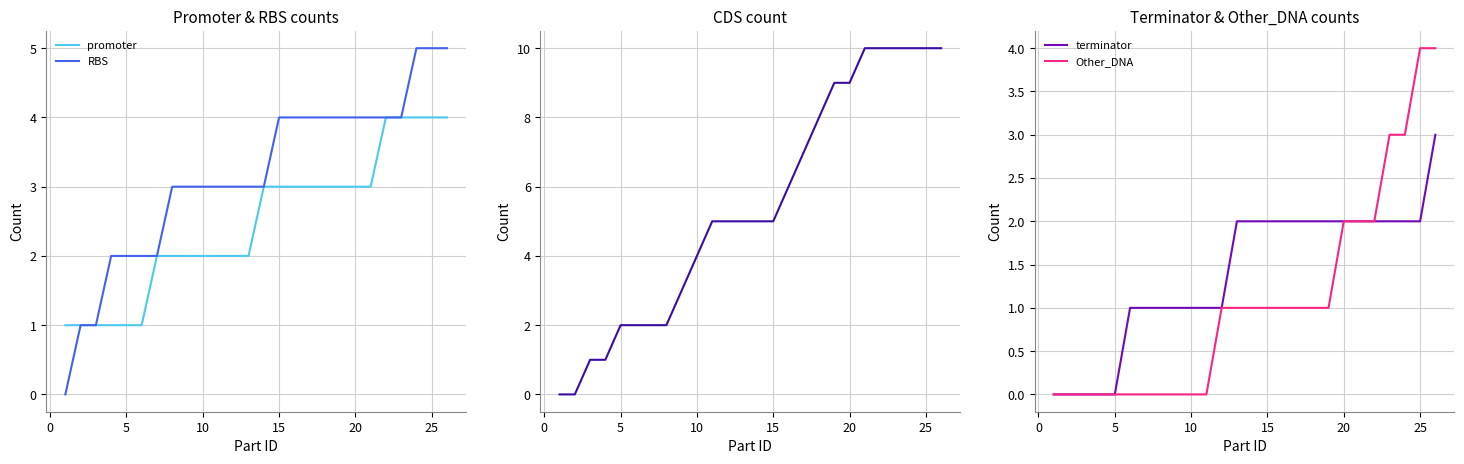

True or false: RBS and promoter cross at least once.

False